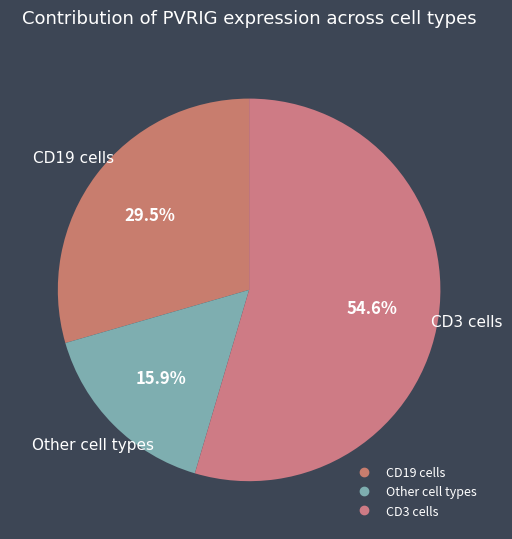

Count the number of slices in the pie.

3